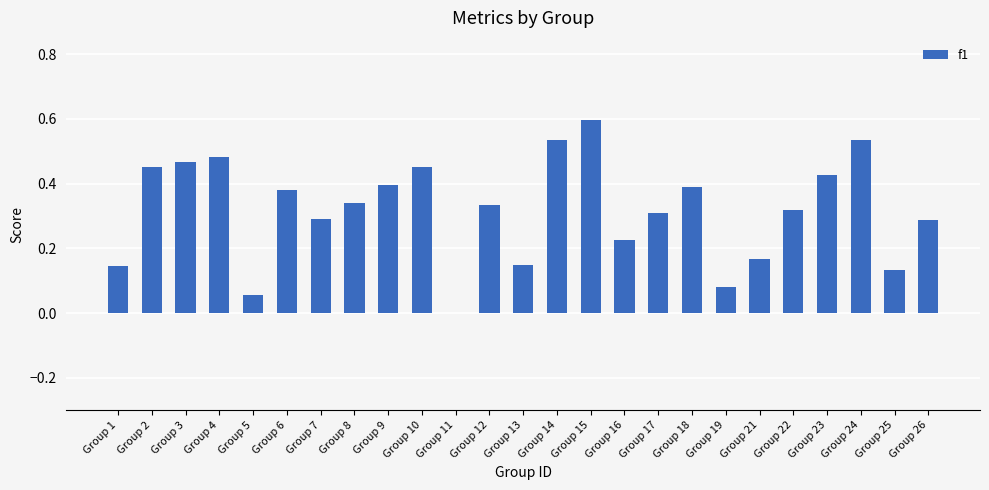

True or false: the data shows 0.3 at Group 26.

True